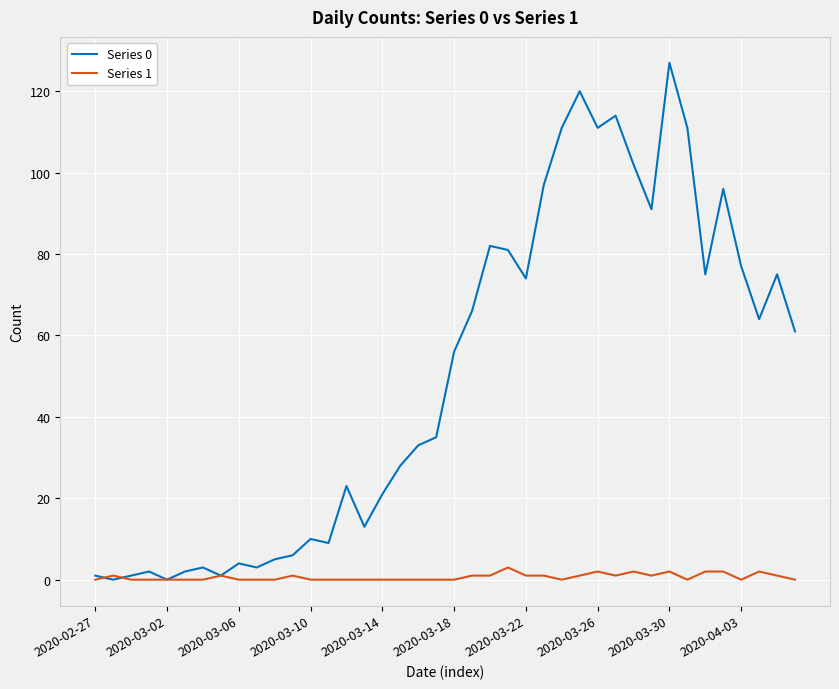

Which series has the widest spread of values?

Series 0